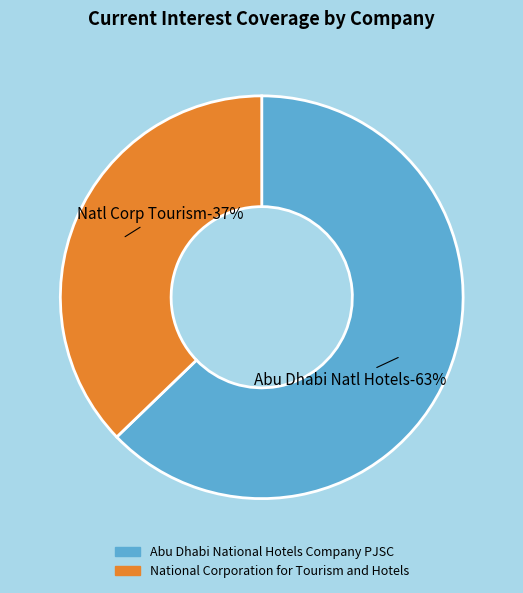

How many slices are in this pie chart?

2